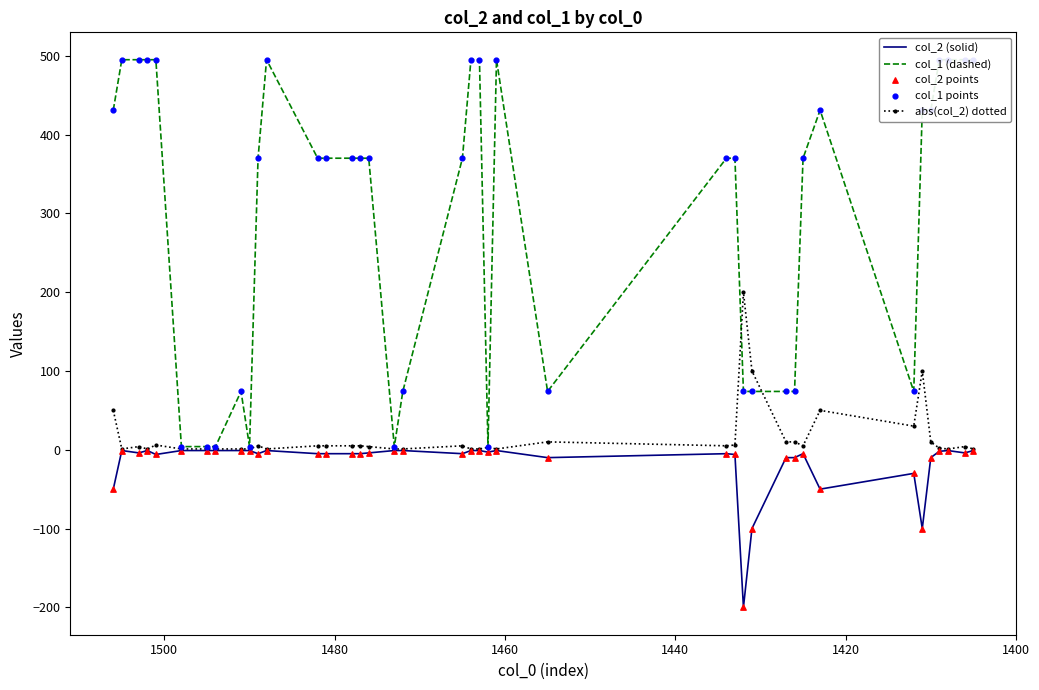

At how many categories does at least one series exceed -127?

40